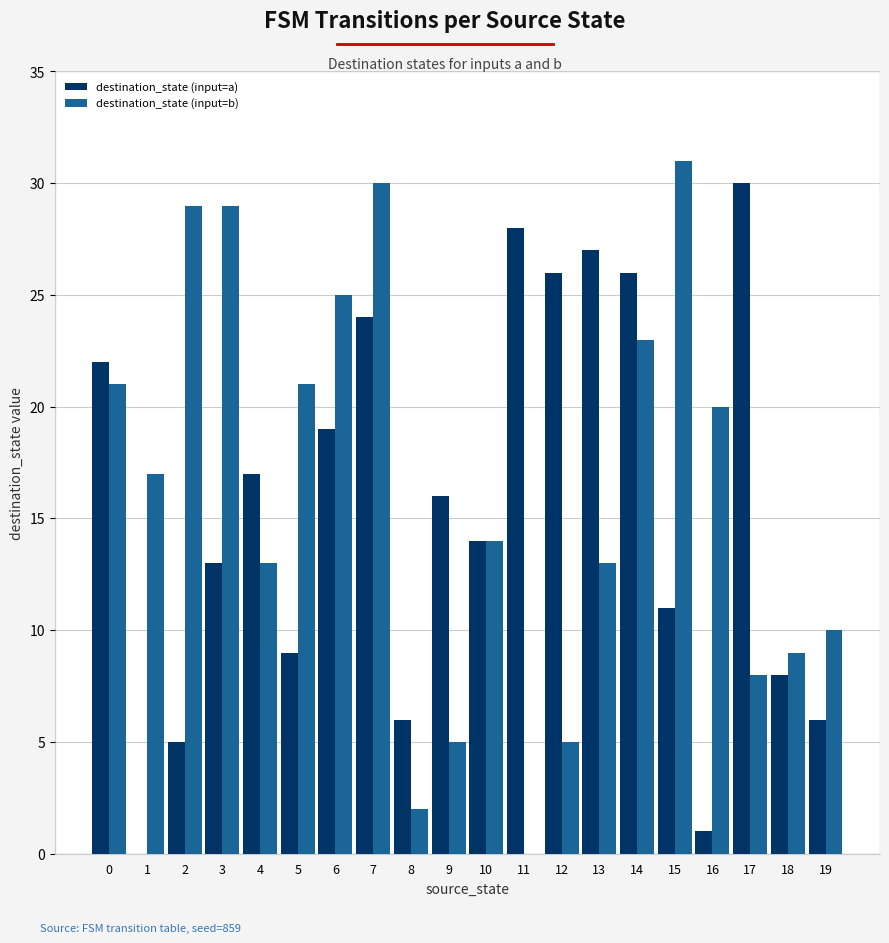

How many groups of bars are there?

20